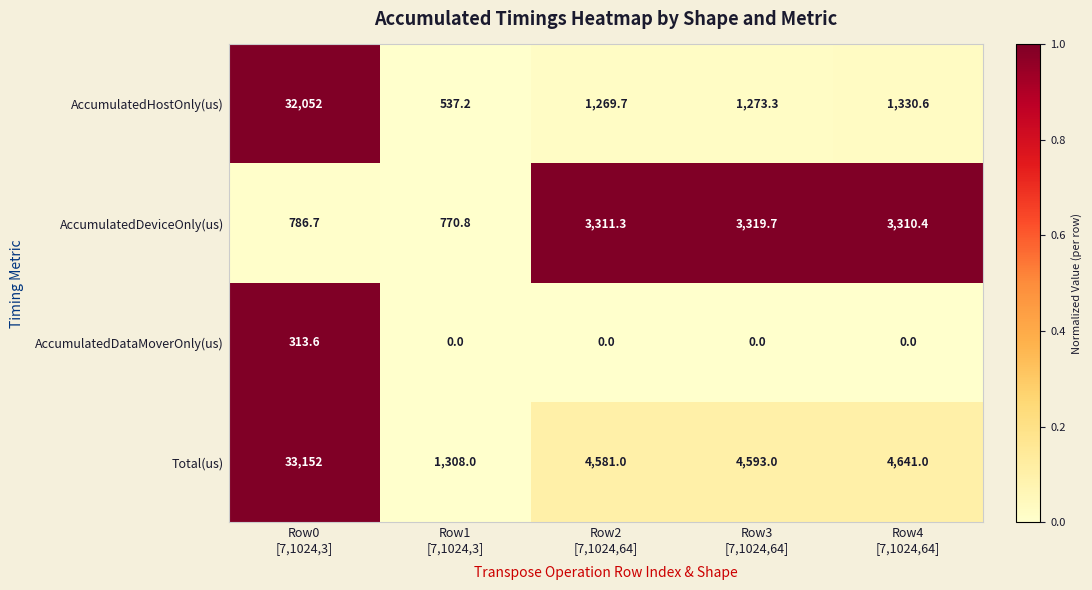

List the series in order of their peak value, highest first.

Total(us), AccumulatedHostOnly(us), AccumulatedDeviceOnly(us), AccumulatedDataMoverOnly(us)